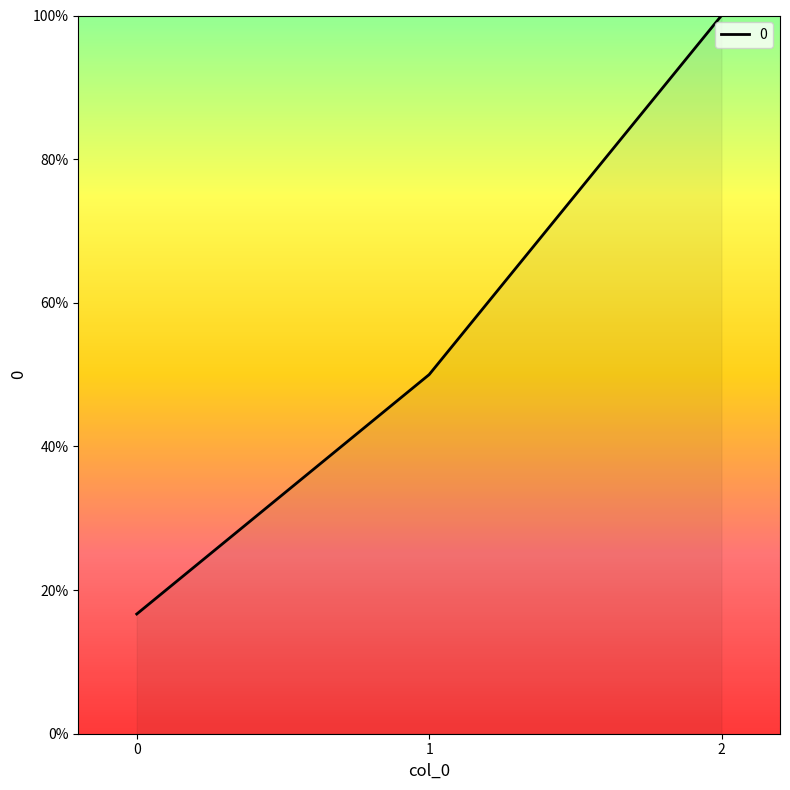

What is the sum of all values?

166.7